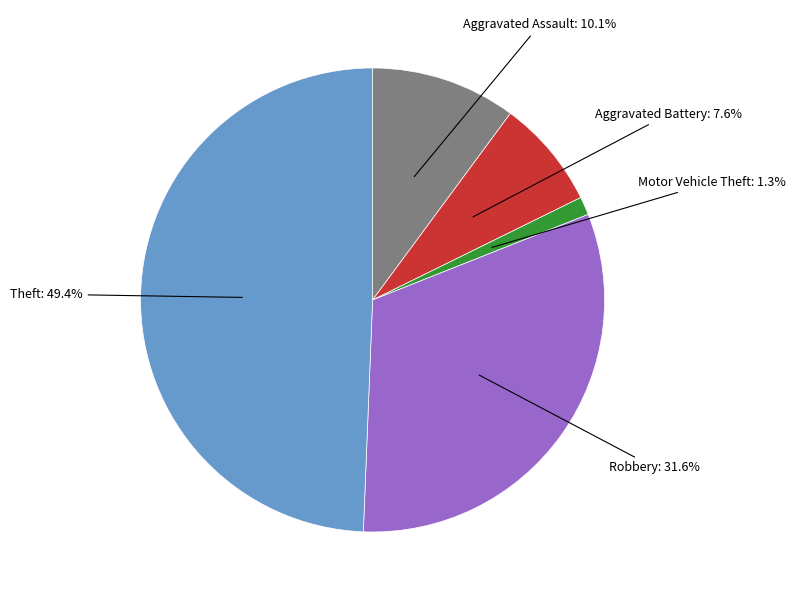

The Aggravated Assault slice represents 10% of the pie. True or false?

True